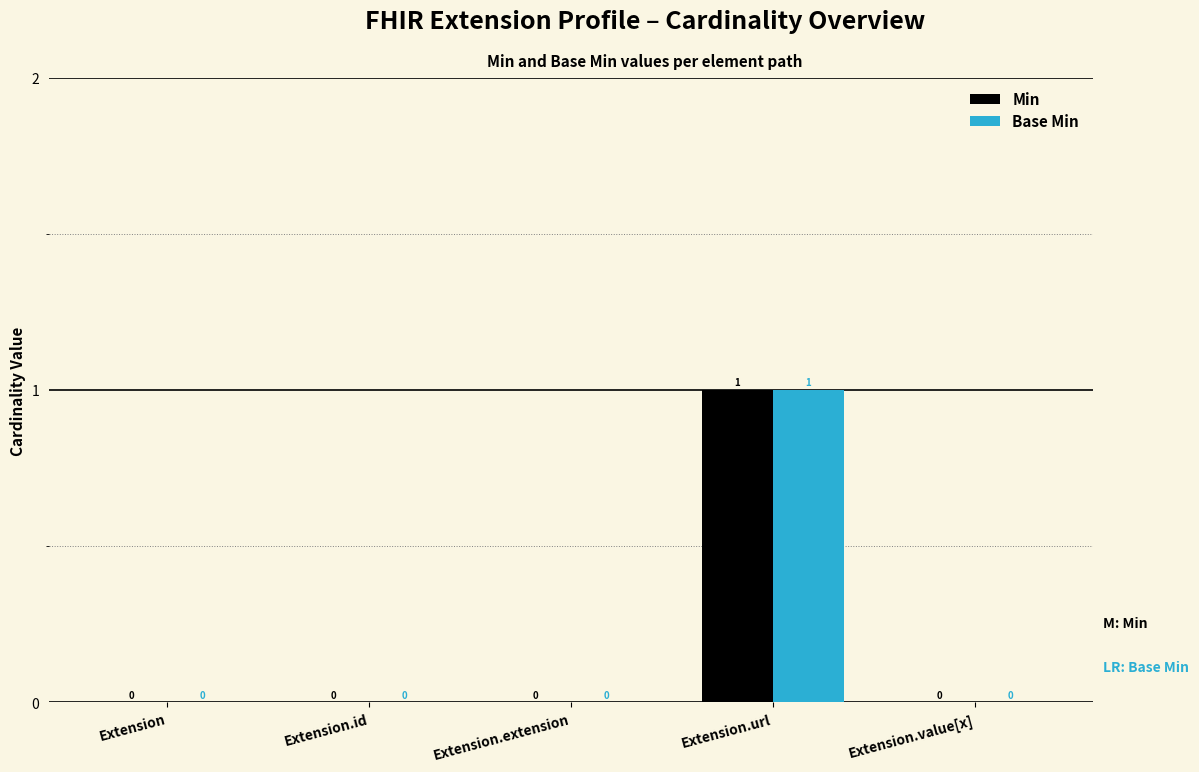

At which category is the sum across all series the highest?

Extension.url